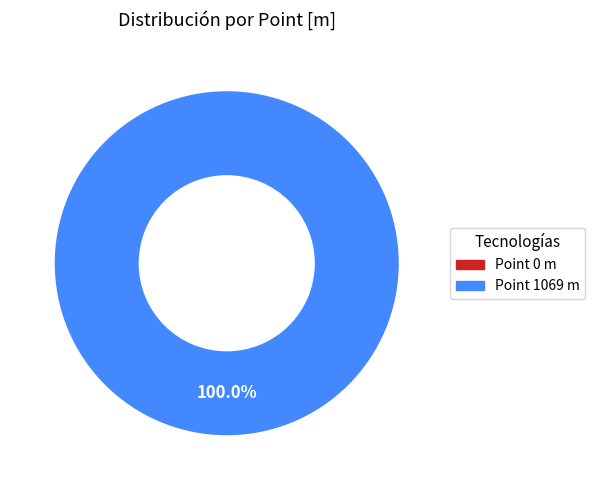

Does any single category account for the majority?

Yes